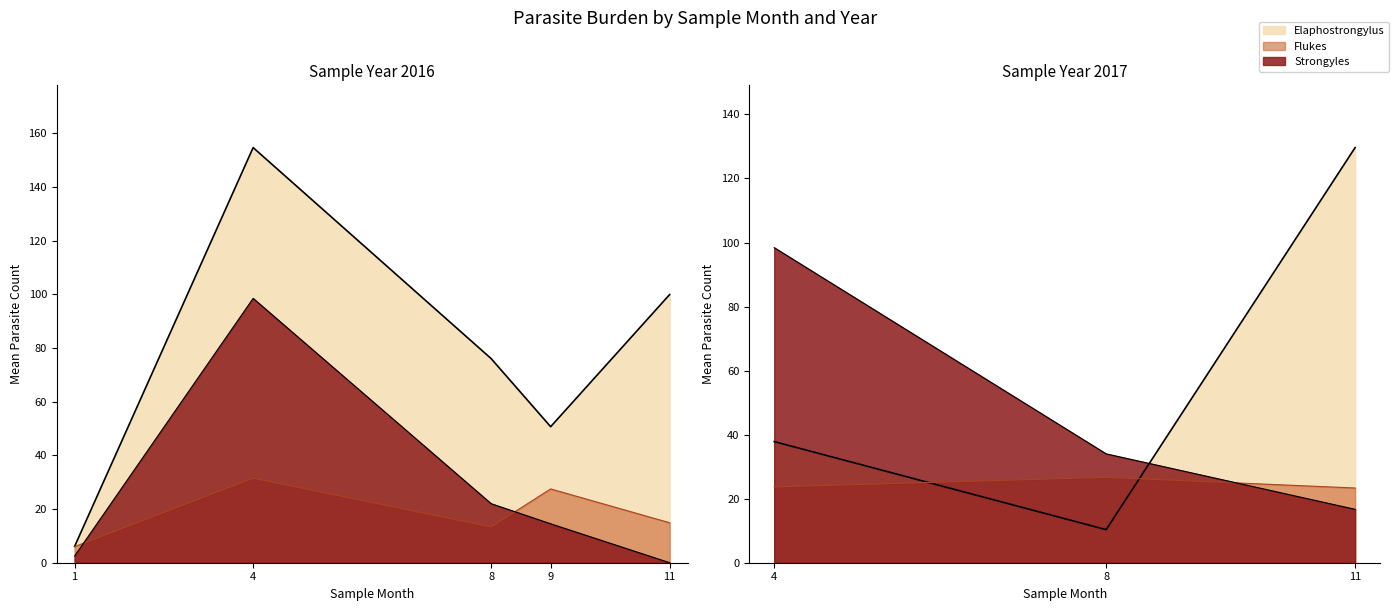

Which series has the widest spread of values?

Elaphostrongylus